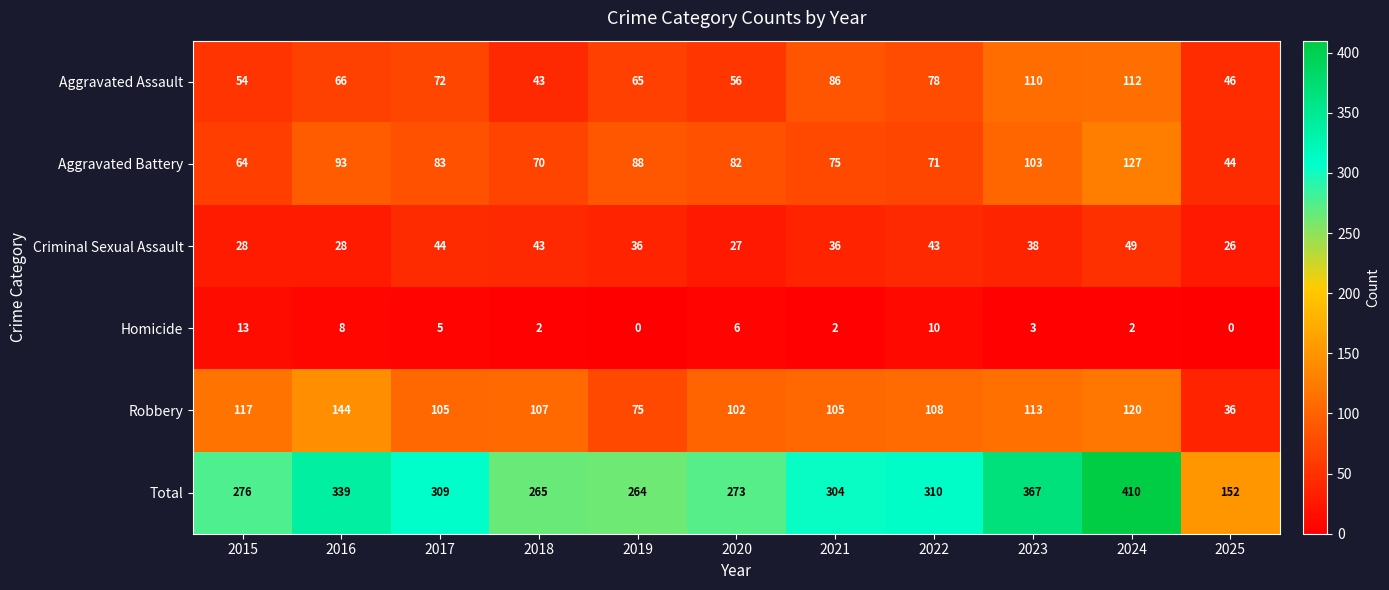

What is the difference between the highest and lowest values at 2024?

408